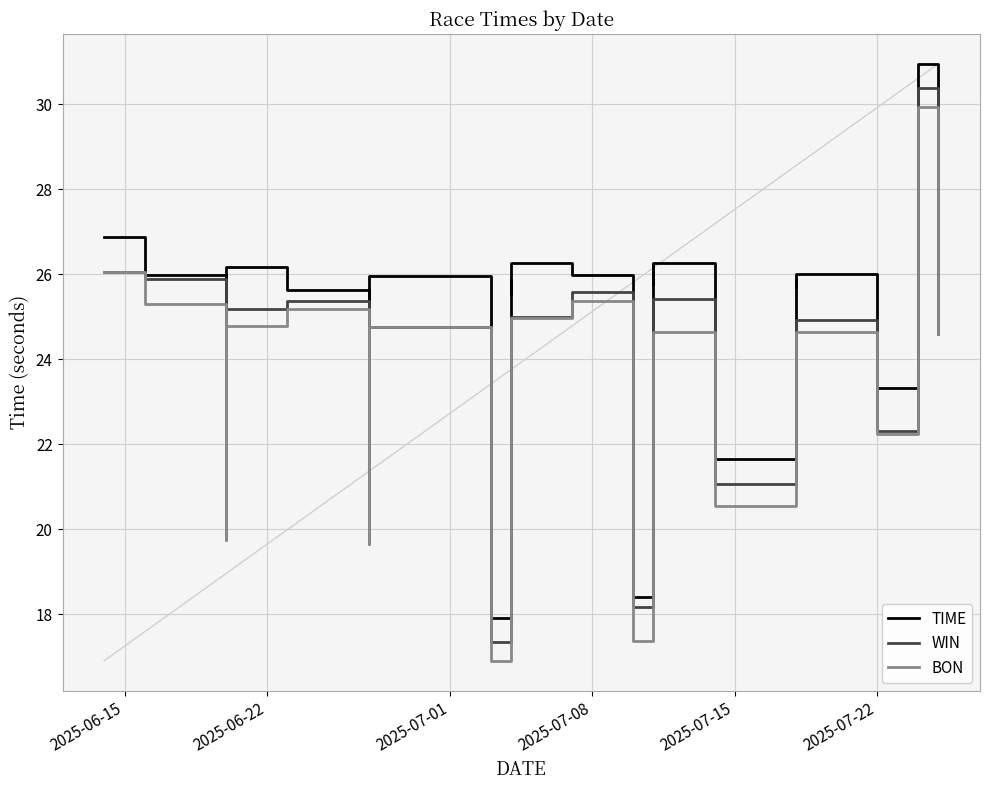

Reading right to left, transcribe all the data shown in this chart.

TIME: 25.4	24.8	25.1	30.9	23.3	26.0	25.7	25.9	25.5	21.7	26.3	25.8	26.2	18.4	26.0	26.3	25.5	25.9	17.9	25.9	25.9	21.0	25.6	26.2	21.2	26.0	26.9
WIN: 24.9	24.7	24.6	30.4	22.3	24.9	24.9	24.9	24.9	21.1	25.4	25.4	25.4	18.2	25.6	25.0	25.0	25.0	17.4	24.8	24.8	20.2	25.4	25.2	20.1	25.9	26.1
BON: 24.6	24.6	24.6	29.9	22.2	24.6	24.6	24.6	24.6	20.5	24.6	24.6	24.6	17.4	25.4	25.0	25.0	25.0	16.9	24.8	24.8	19.6	25.2	24.8	19.7	25.3	26.1